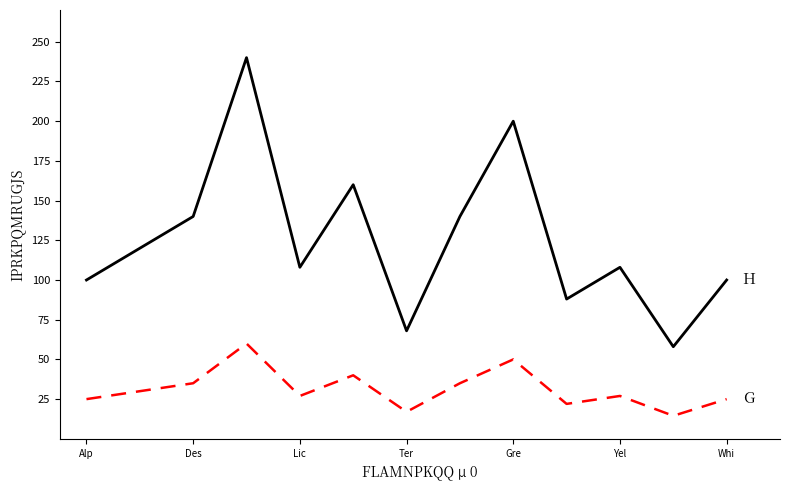

What is the minimum value shown in the chart?

14.5